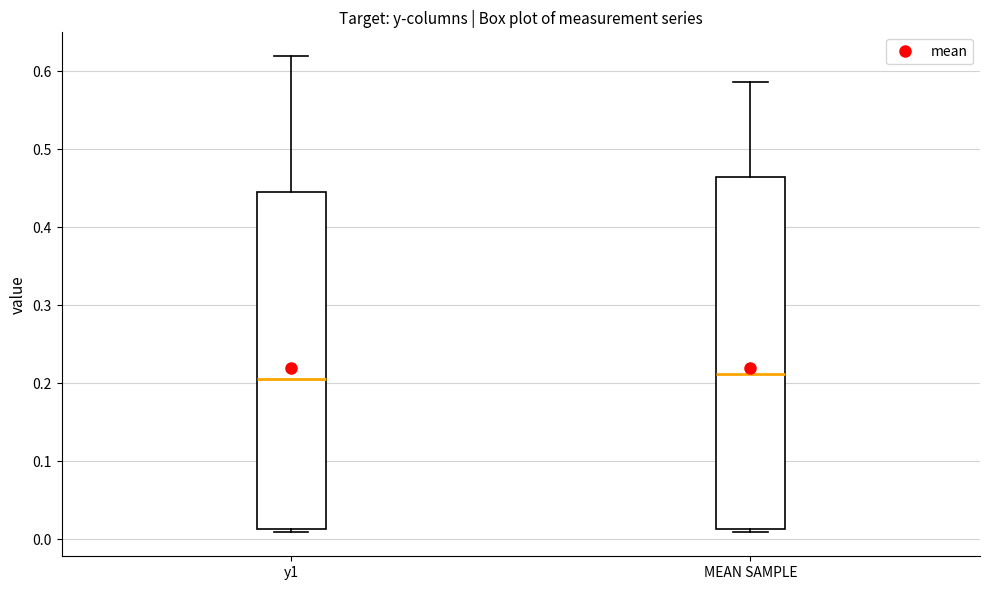

Comparing the boxes themselves (not the whiskers), which one is the tallest?

MEAN SAMPLE